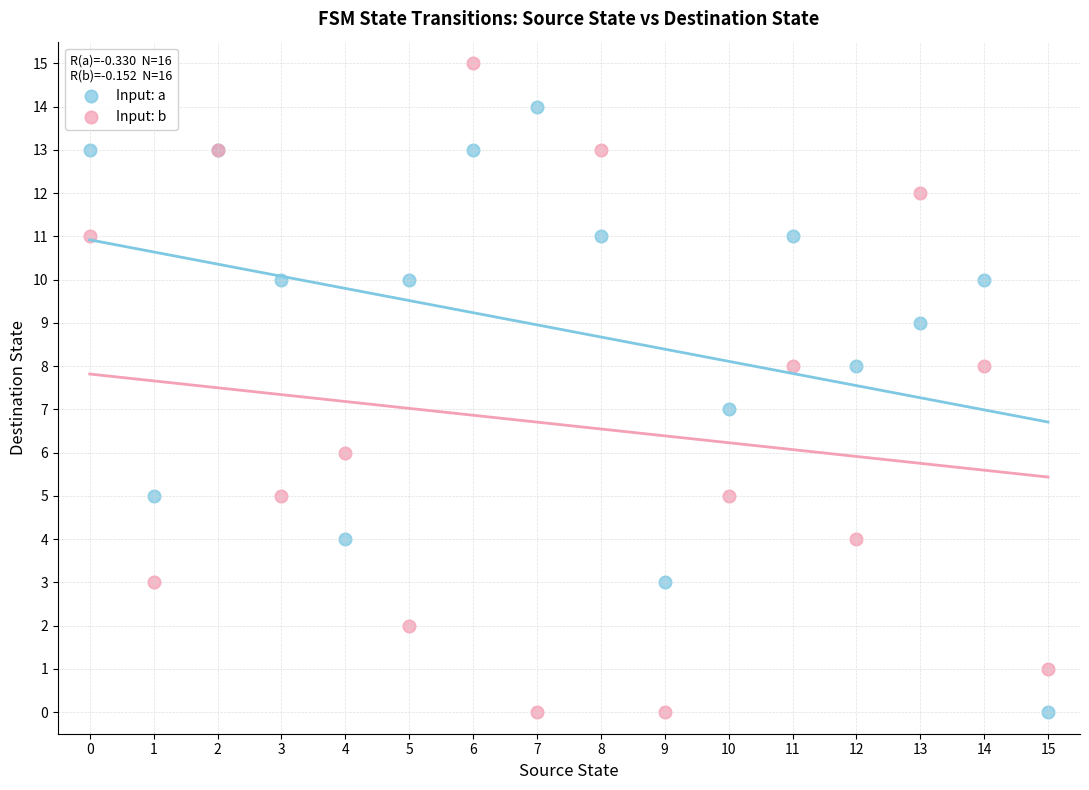

Which series contains the highest Y value?

Input: b